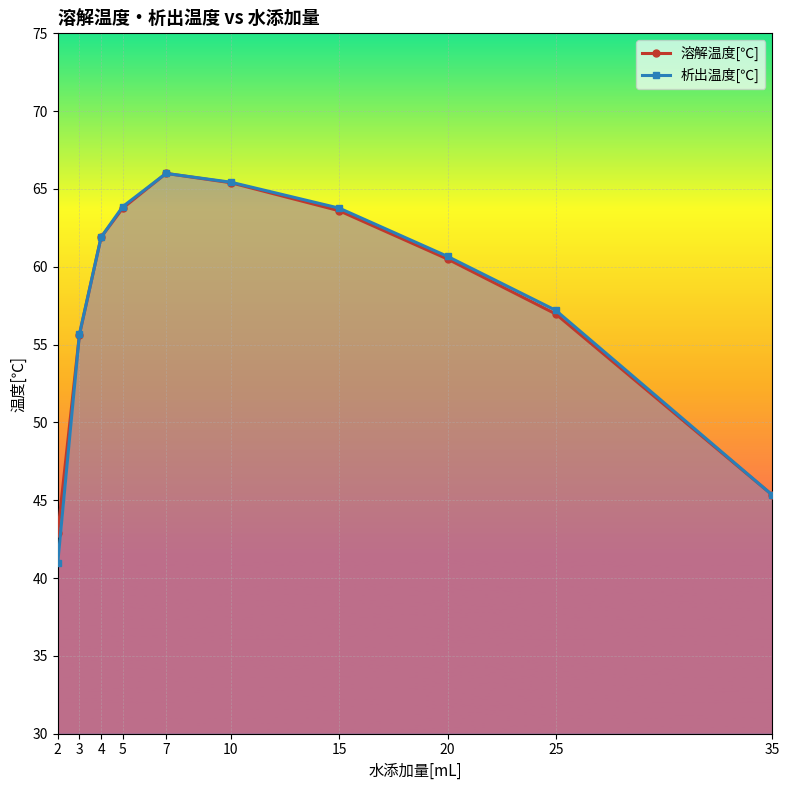

Which label corresponds to the smallest value in the chart?

2